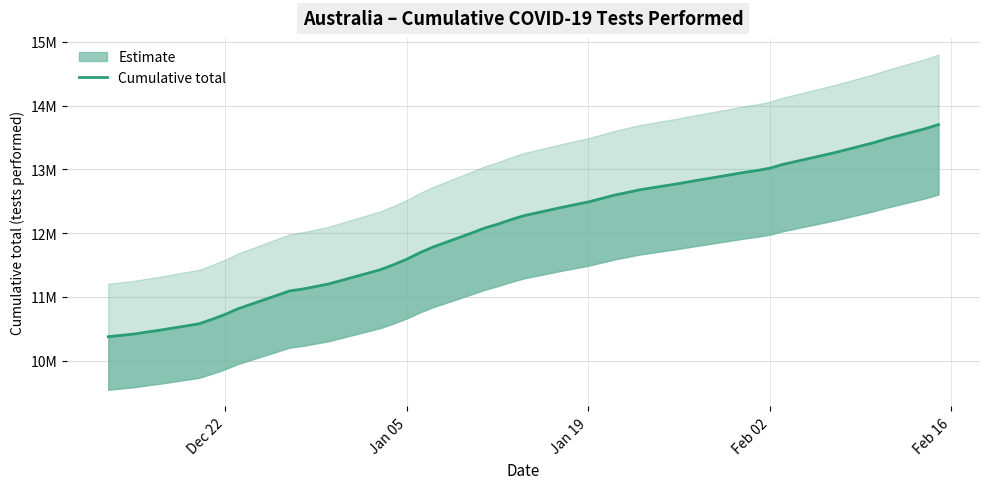

Which label corresponds to the smallest value in the chart?

Dec 22